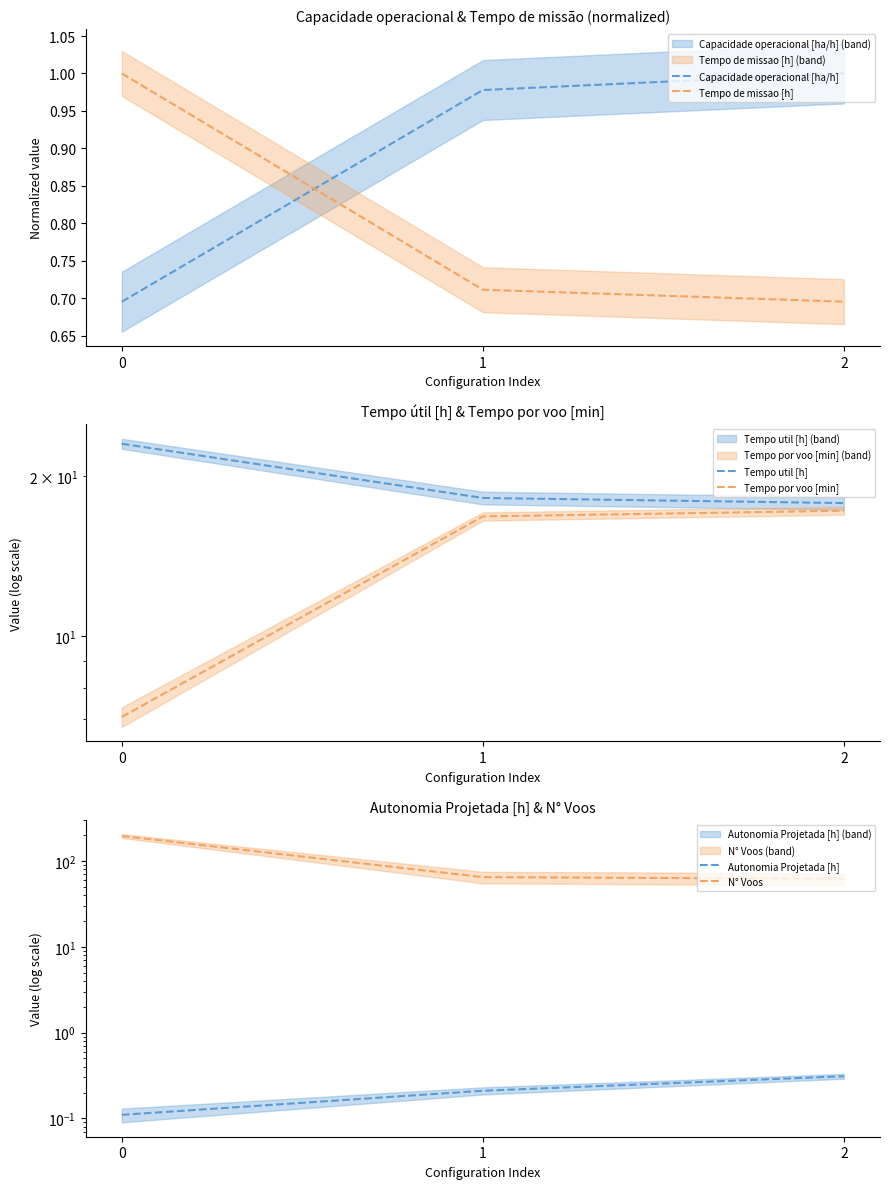

What is the average value of the Tempo de missao [h] series?

0.8